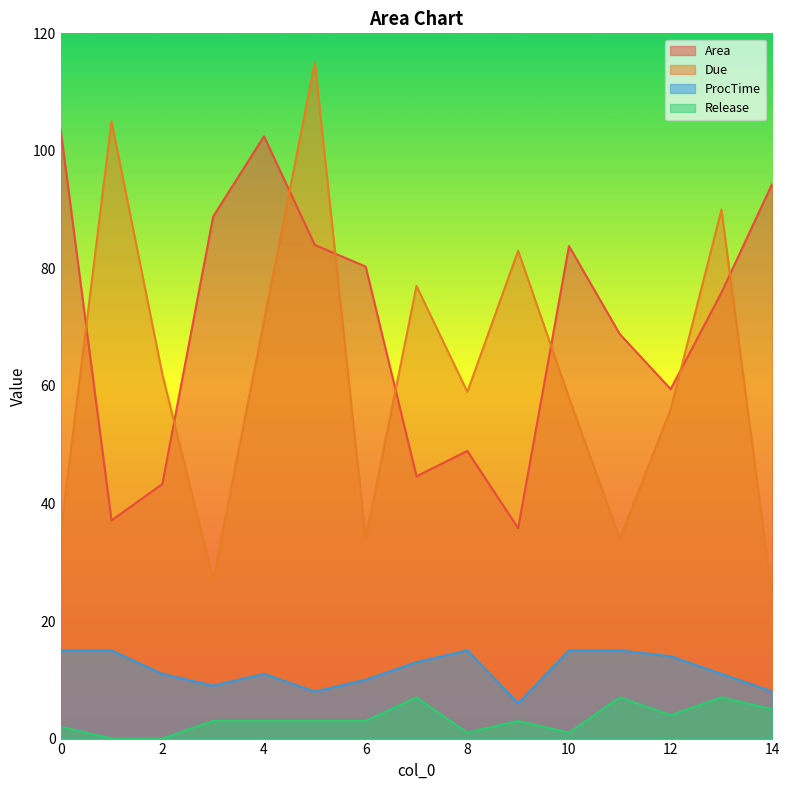

What is the average value of the Area series?

70.1